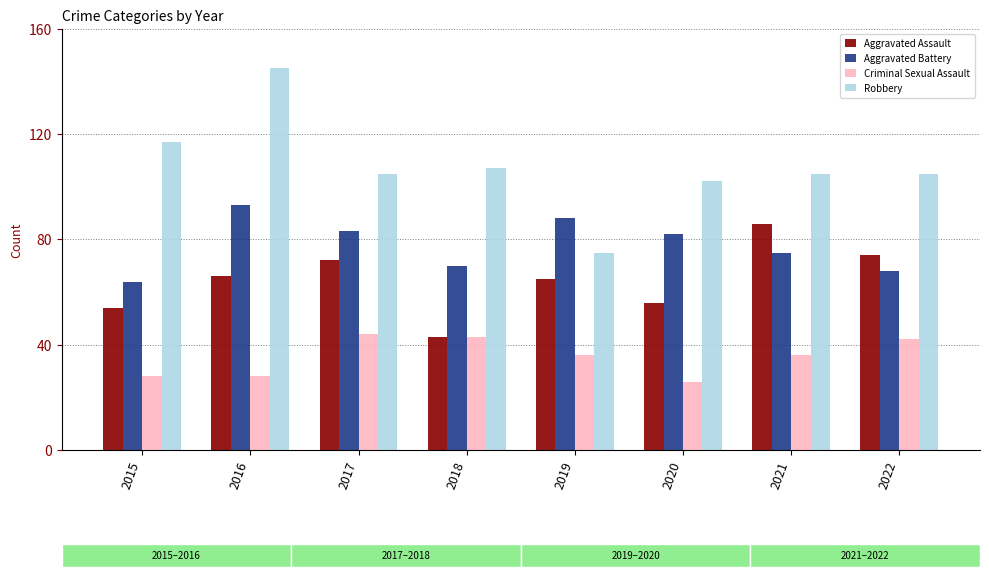

What is the sum of all Robbery values?

861